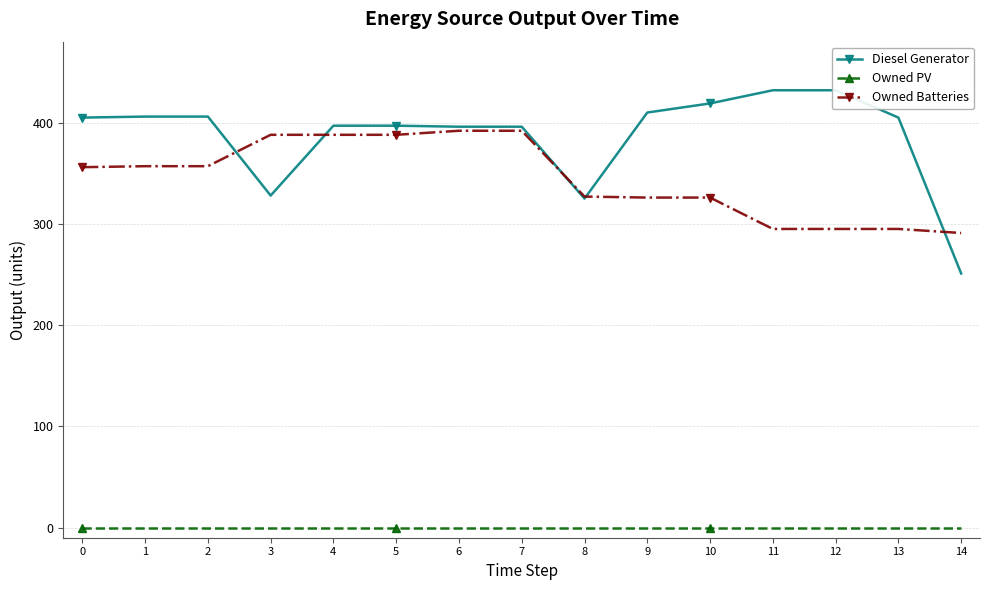

How many data points in Diesel Generator are above 405?

6